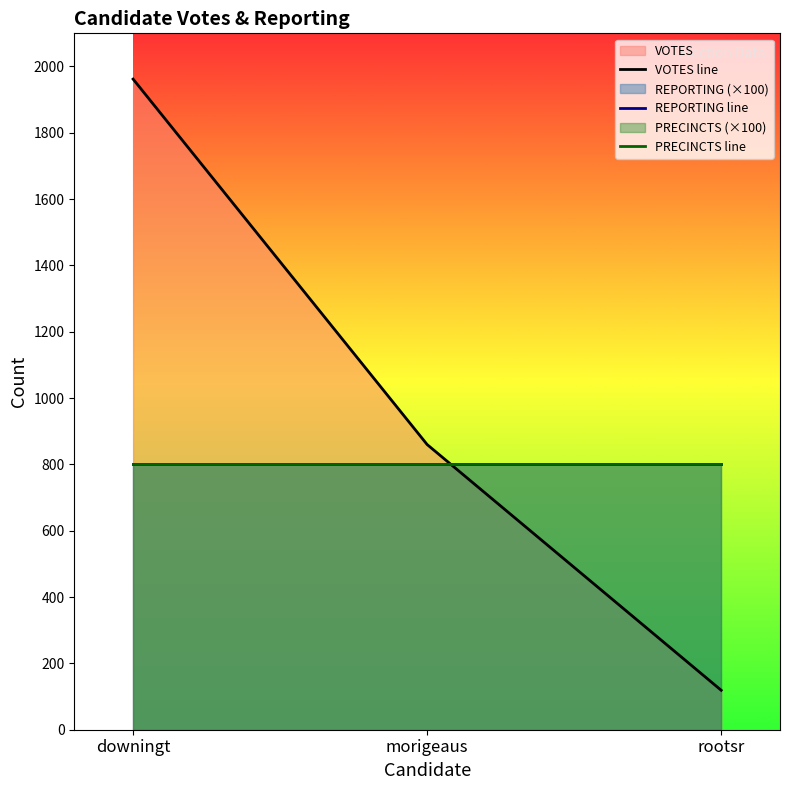

Does the chart display data point markers on the line(s)?

No